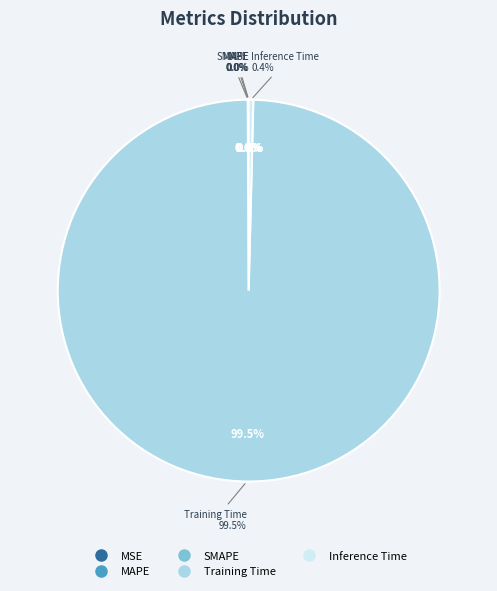

What is the largest slice in the pie chart?

Training Time